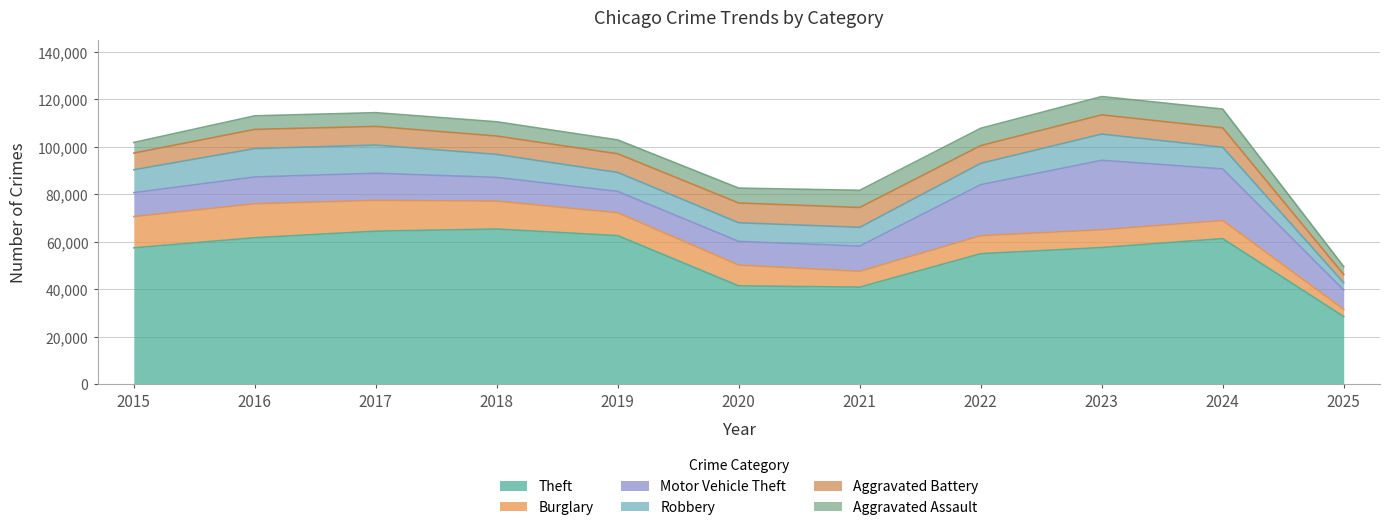

What is the difference between the maximum and minimum values in the Burglary series?

11273